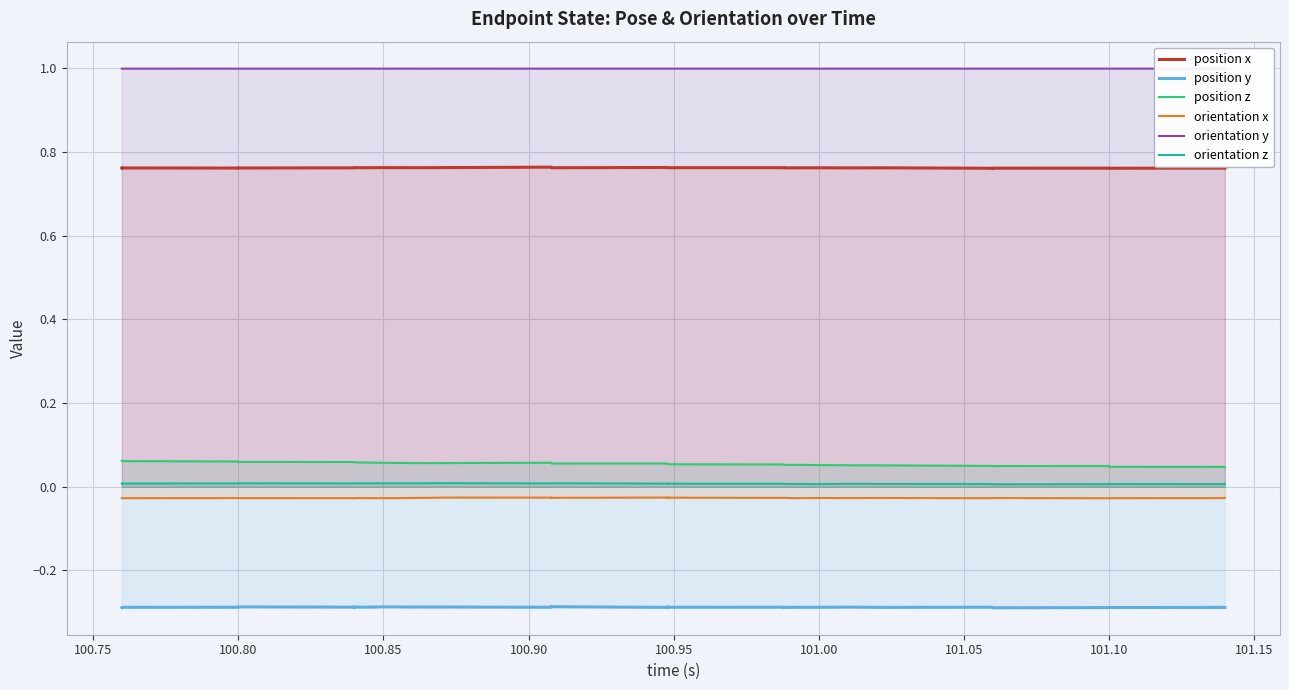

True or false: orientation x and position y cross at least once.

False